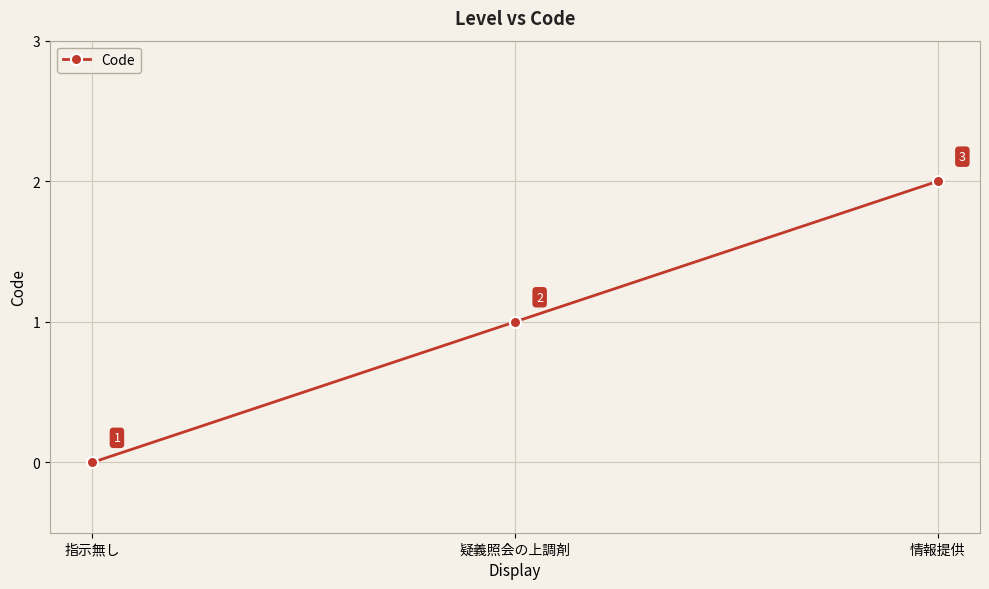

What is the sum of all values?

3